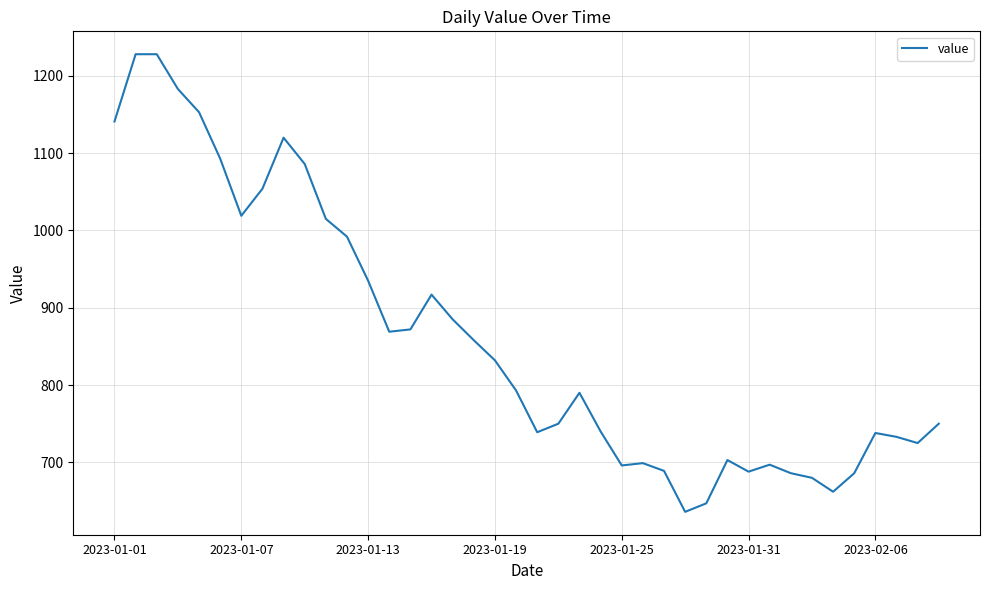

What is the difference between the maximum and minimum values?

592